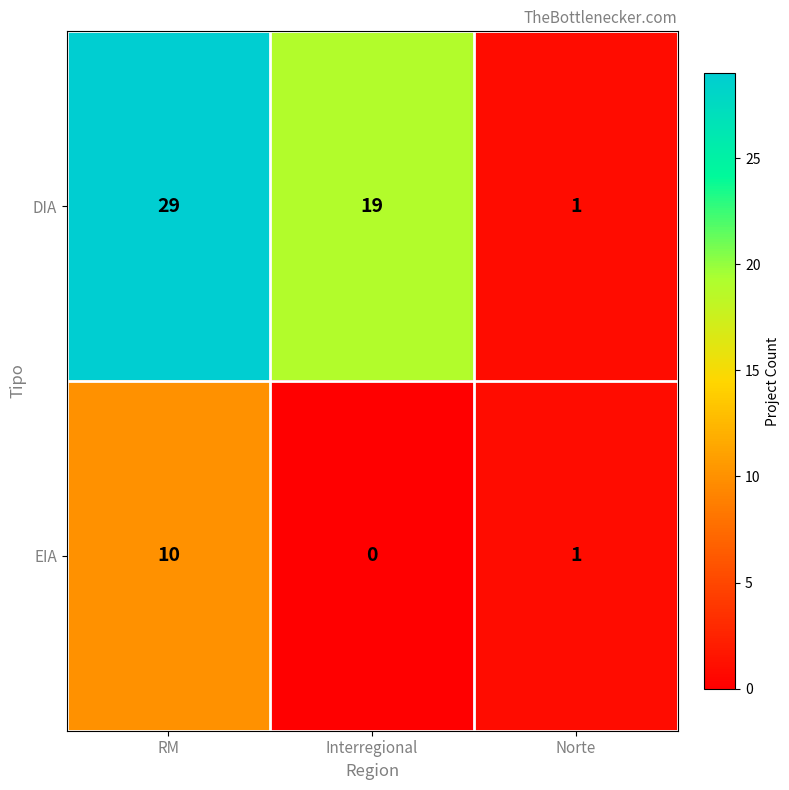

Which series has the widest spread of values?

DIA